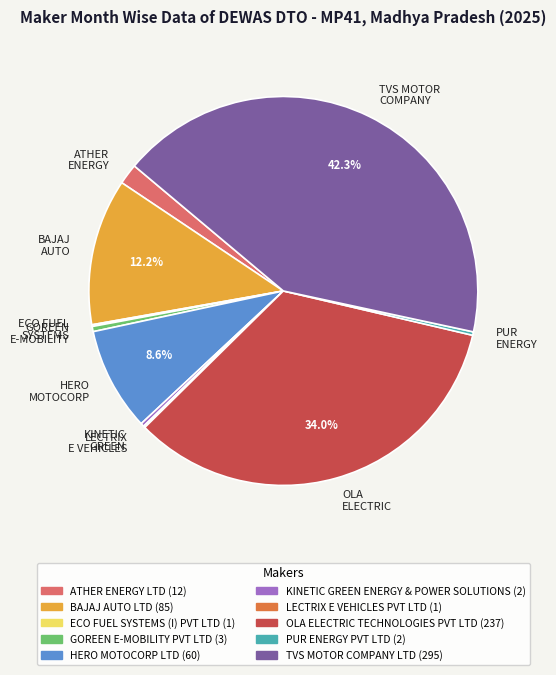

Does any single category account for the majority?

No